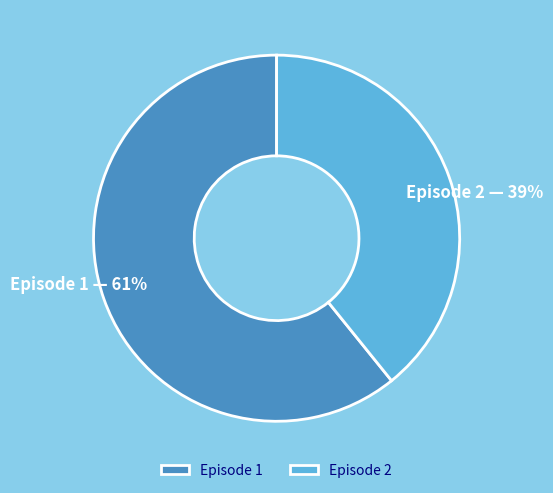

Is the sum of Episode 2 — 39% and Episode 1 — 61% greater than half?

Yes